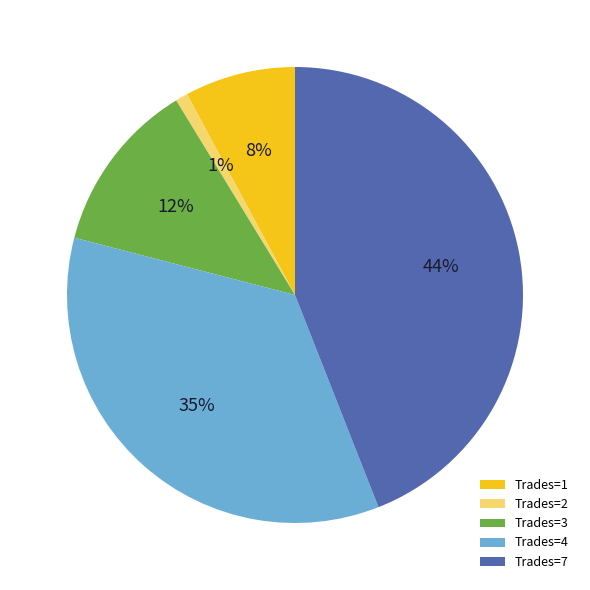

Is the sum of Trades=7 and Trades=2 greater than half?

No